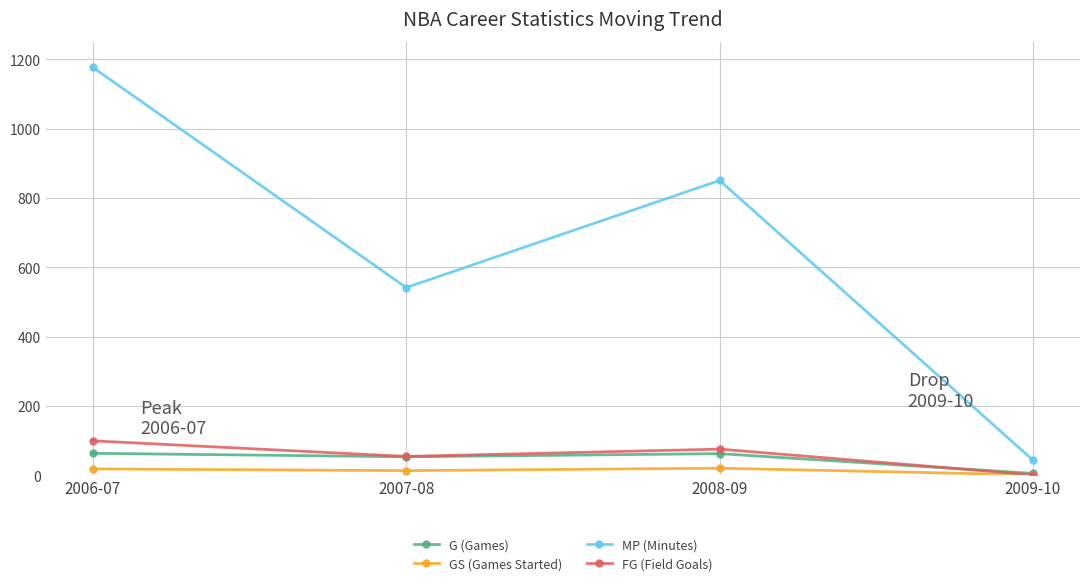

The value of G (Games) at 2008-09 is 63. True or false?

True